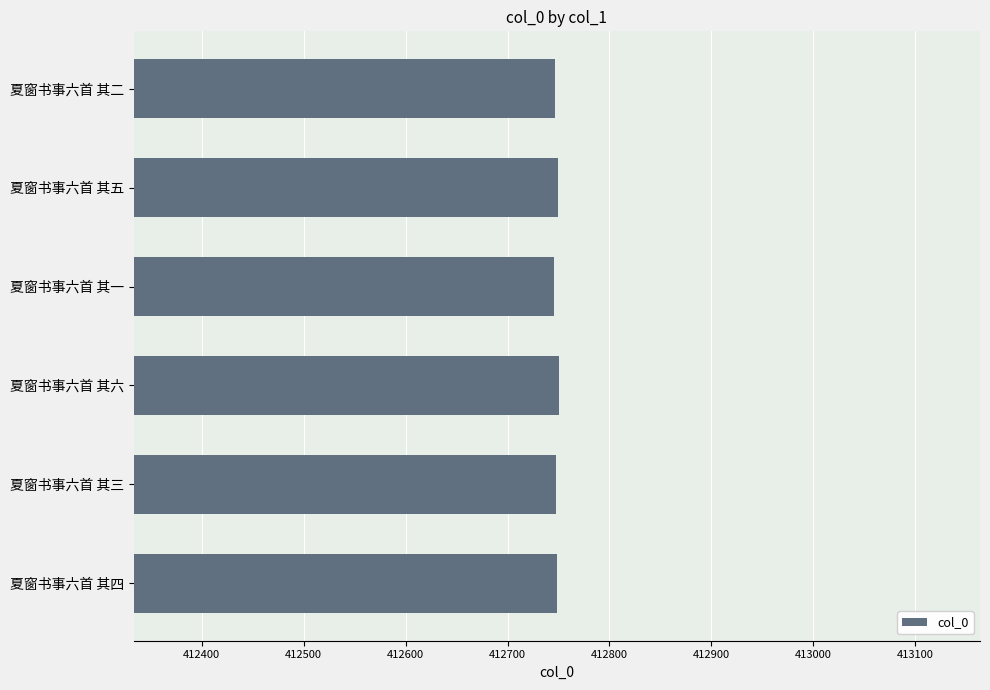

What is the value of the 5th bar from the top?

412748